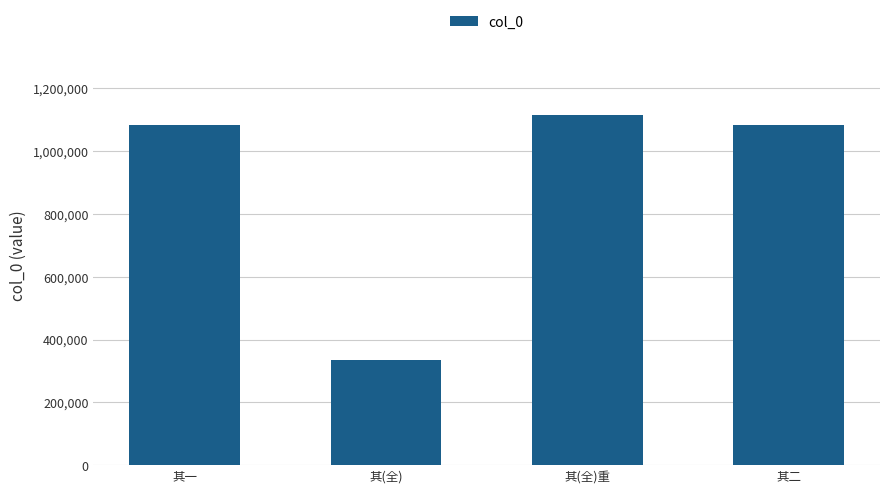

What is the difference between the values at 其一 and 其(全)?

746731